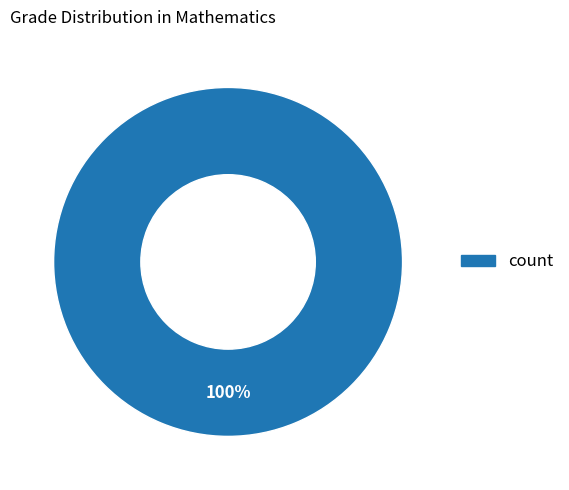

Is there a majority slice in this chart?

Yes